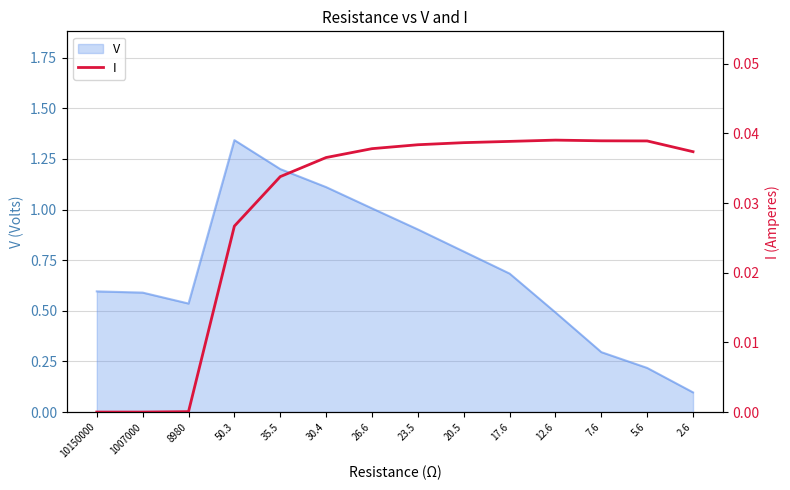

What is the label of the 5th point from the right?

17.6